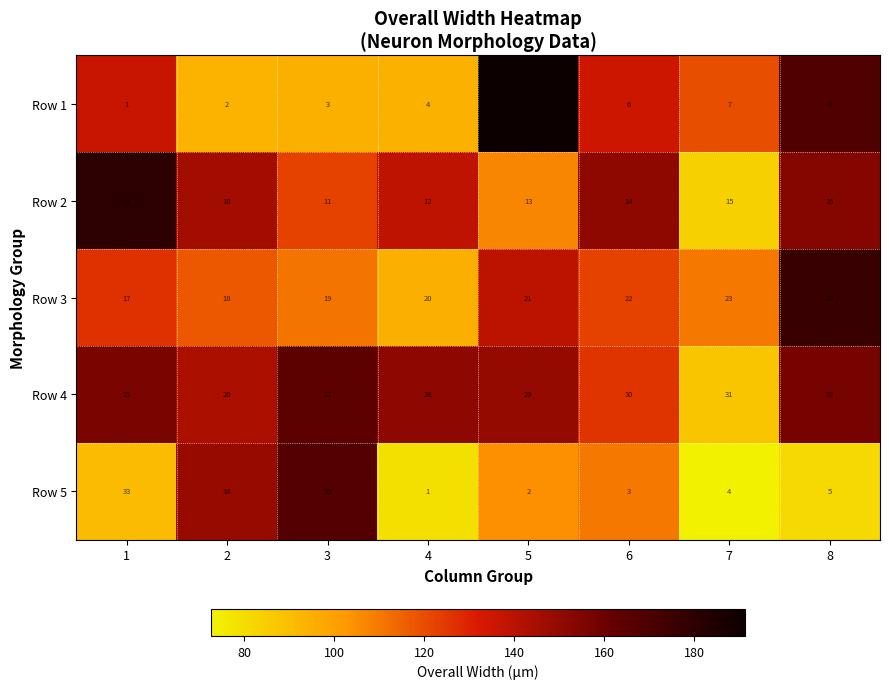

At which category is the sum across all series the highest?

3